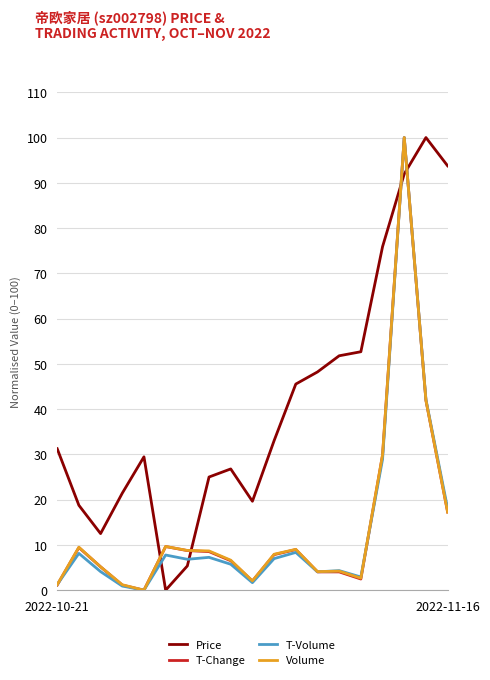

What is the maximum value shown in the chart?

100.0